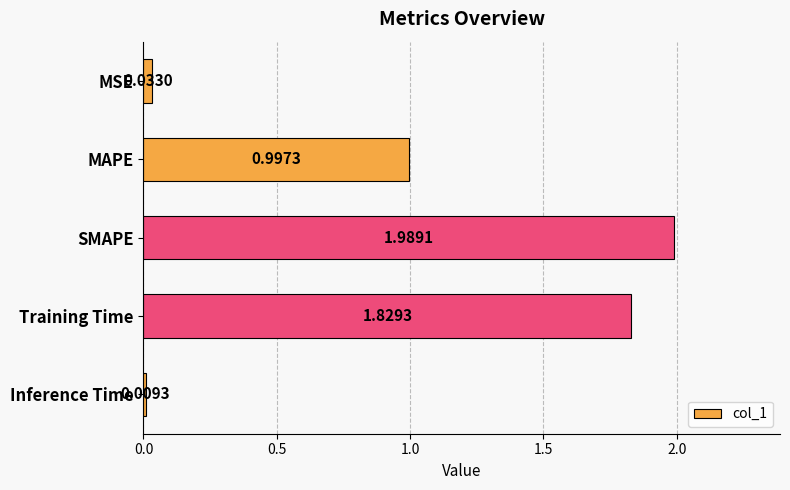

What is the change in value from MAPE to Inference Time?

-1.0